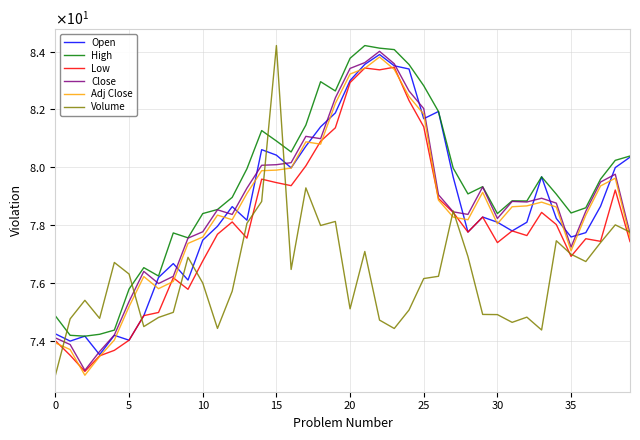

What is the average value of the Volume series?

76.3